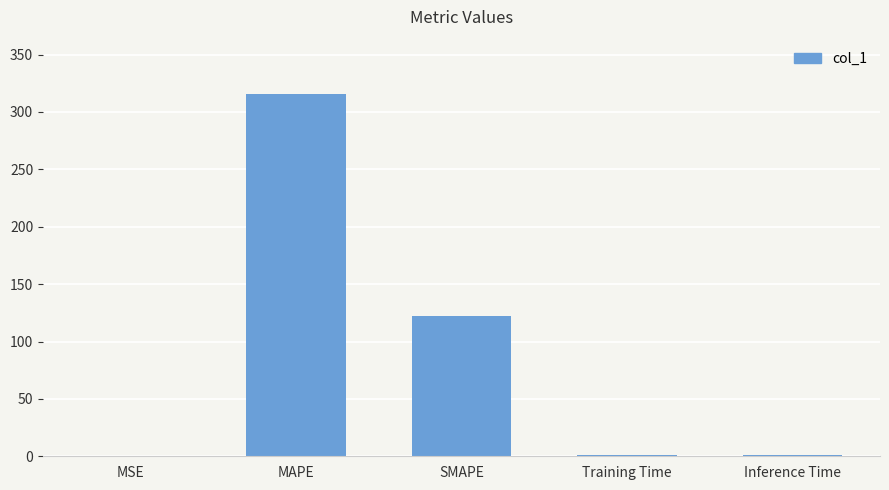

Which category has the highest value across all series?

MAPE